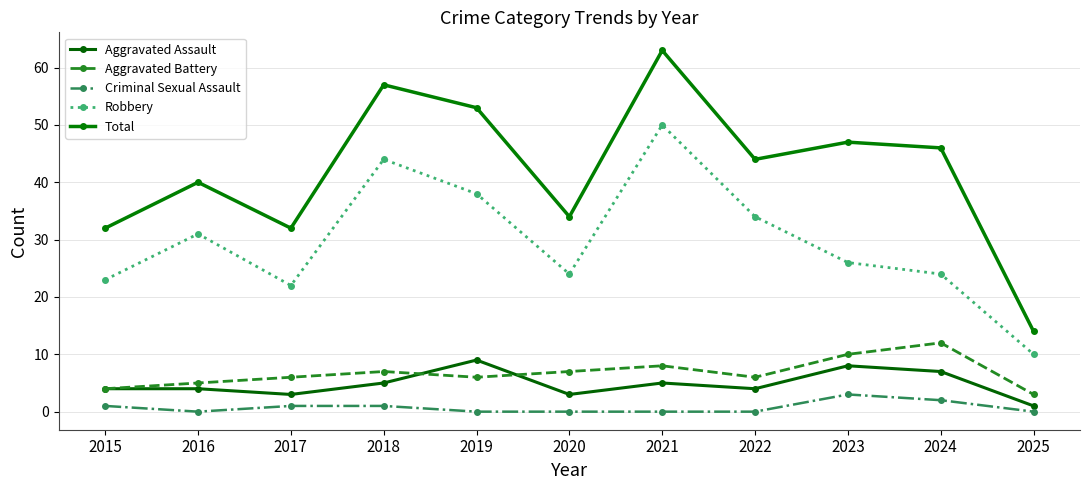

True or false: Aggravated Battery and Criminal Sexual Assault cross at least once.

False